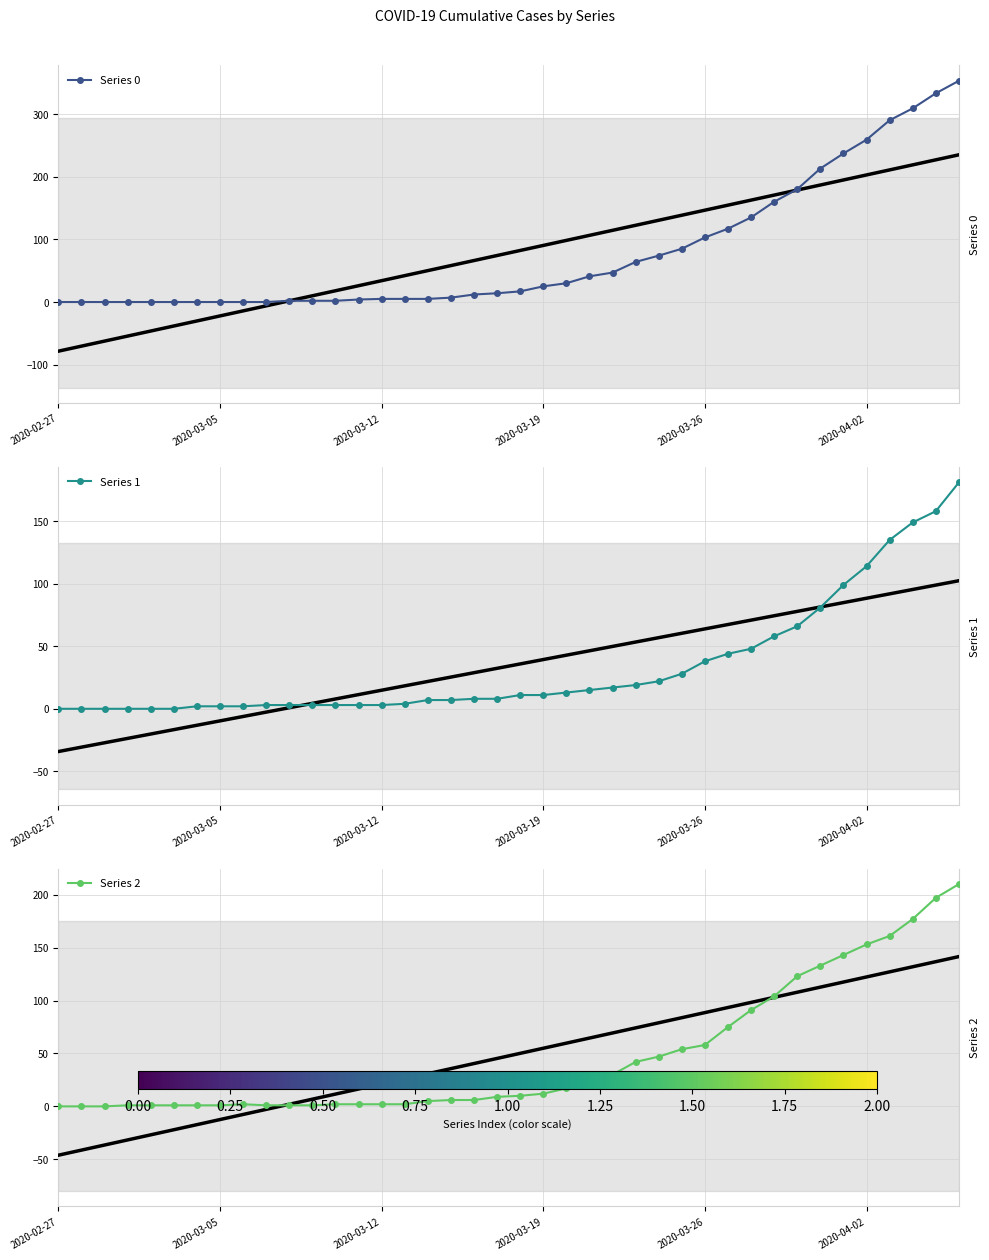

Rank the series by their maximum value, from lowest to highest.

Series 1, Series 2, Series 0